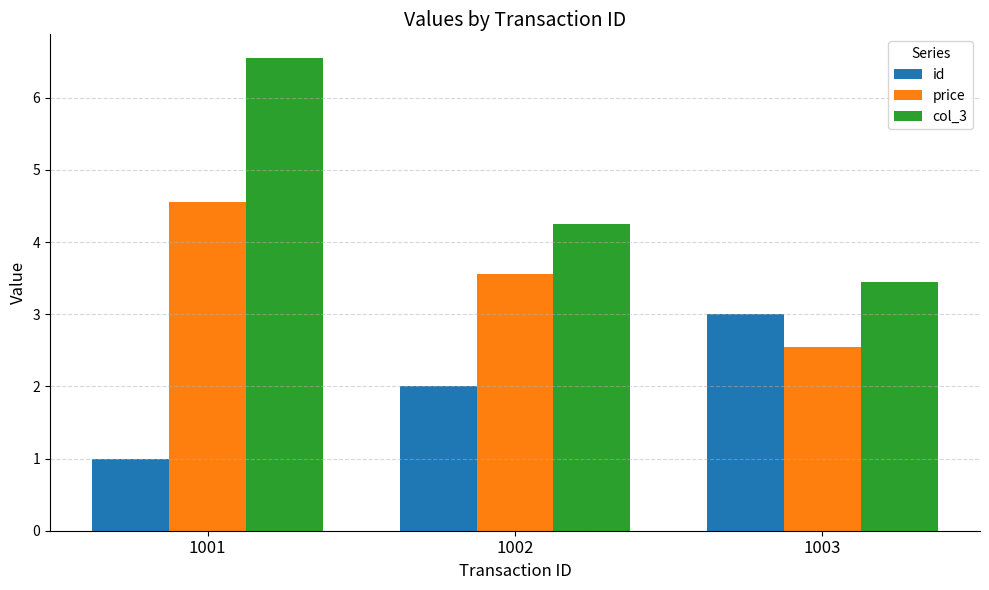

Which series changed the most between 1001 and 1002?

col_3